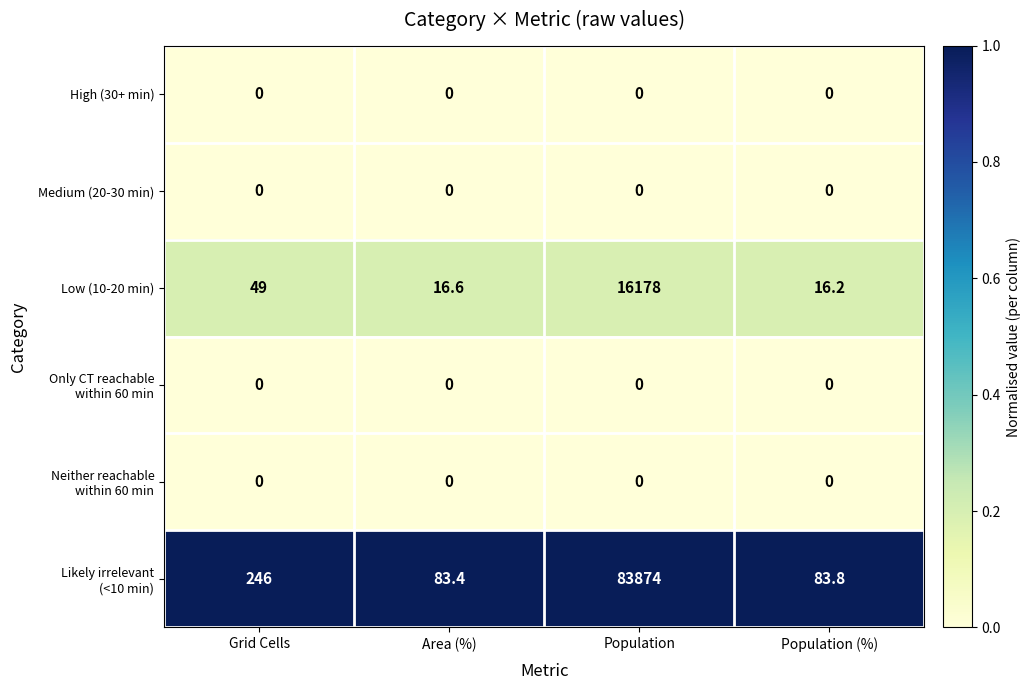

At which category is the sum across all series the highest?

Population